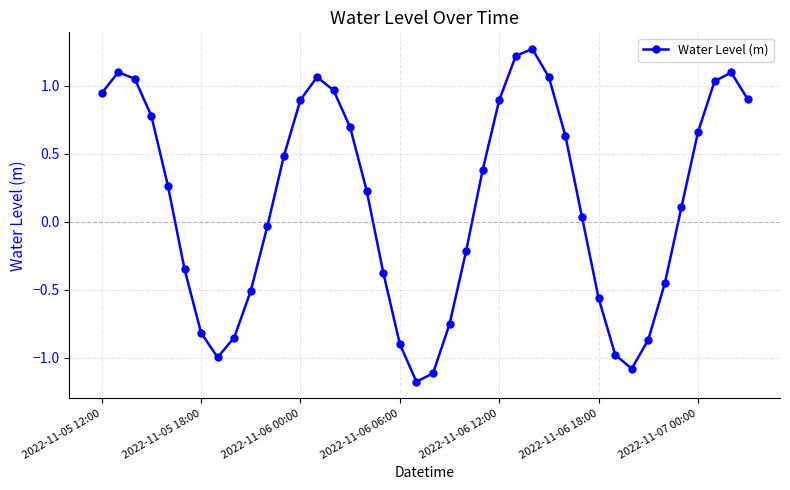

What is the sum of all values?

5.8